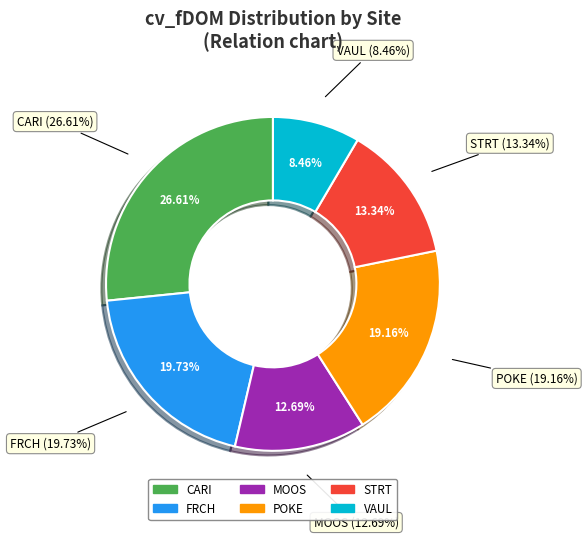

To the nearest percent, what is the difference between the largest and smallest slice percentages?

18%